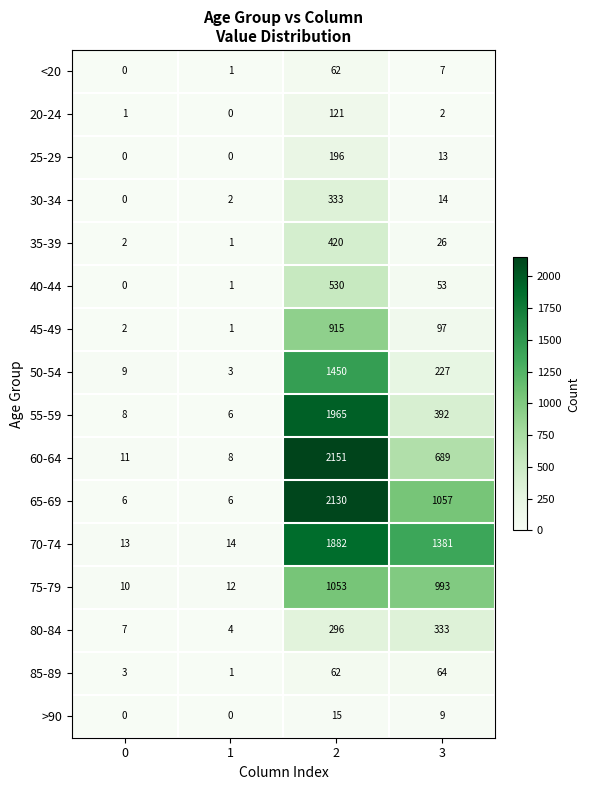

What is the sum of the 40-44 values at 3 and 2?

583